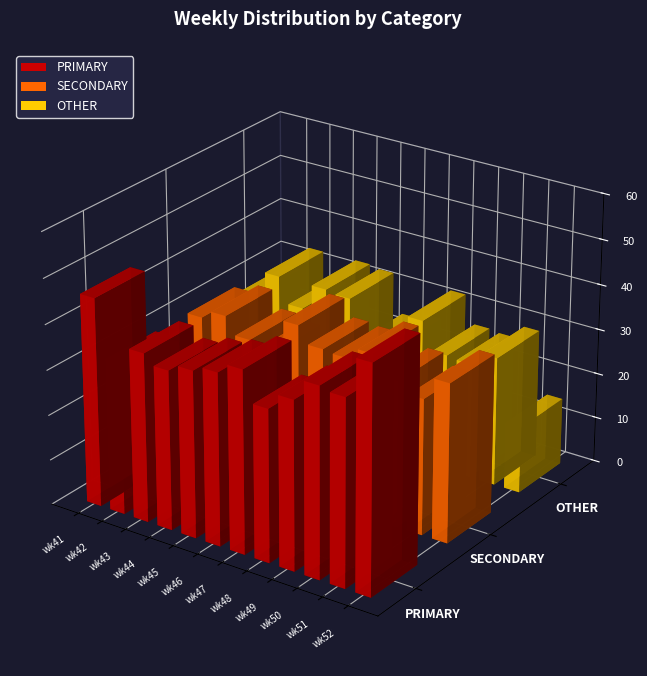

List the series in order of their overall mean, highest first.

PRIMARY, SECONDARY, OTHER